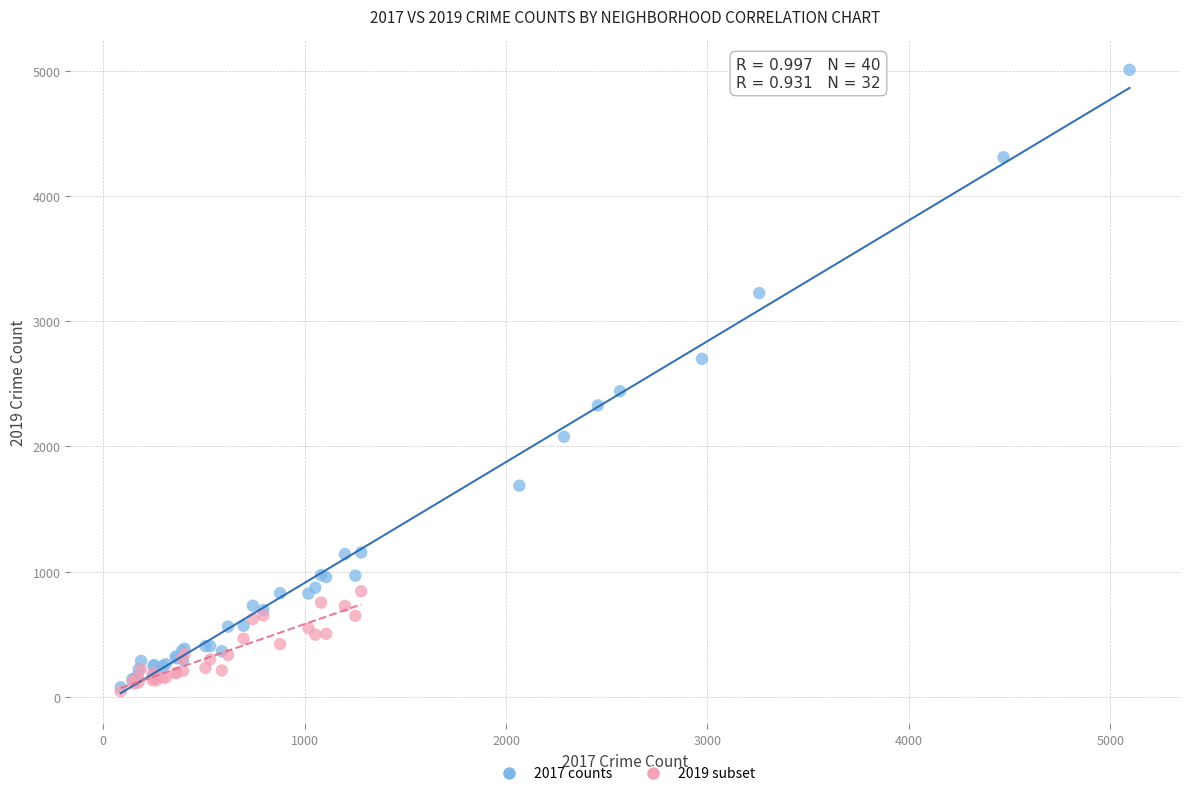

Which series has the largest Y range (max minus min)?

2017 counts